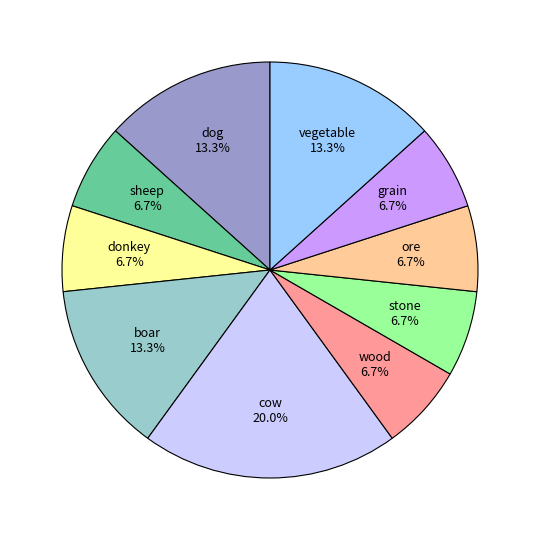

Between donkey and boar, which is larger?

boar